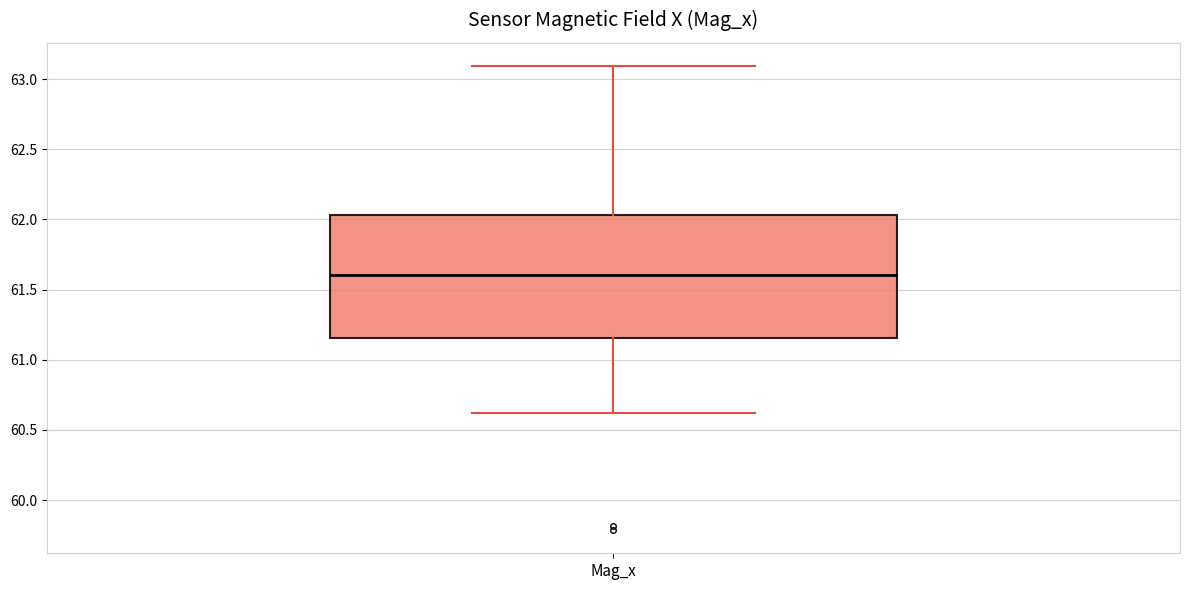

Read this box plot against the y-axis: the position of the median line, the range covered by the box, and the ends of both whiskers. The values are not printed on the chart, so give them approximately, as read against the axis.

median 61.60, box 61.15 to 62.05, whiskers 60.60 to 63.10